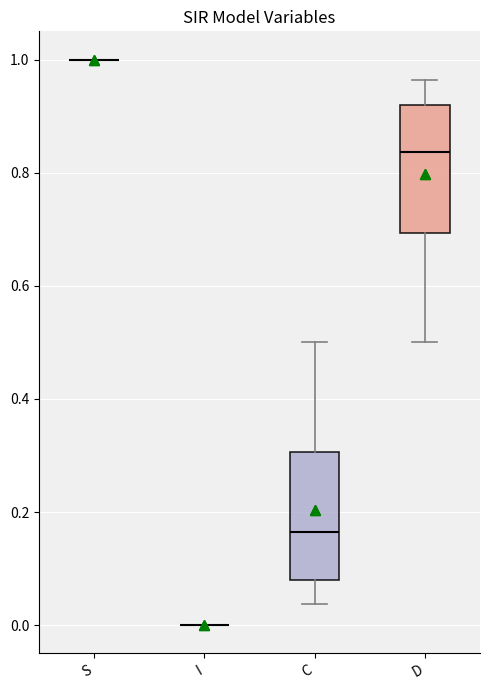

Reading left to right, transcribe this box plot: for each box, give where its median line is, the range the box spans, and where its two whiskers end, as read against the y-axis. The values are not printed on the chart, so give them approximately, as read against the axis.

S: box collapsed to a line at 1.00, whiskers 1.00 to 1.00
I: box collapsed to a line at 0.00, whiskers 0.00 to 0.00
C: median 0.16, box 0.08 to 0.30, whiskers 0.04 to 0.50
D: median 0.84, box 0.70 to 0.92, whiskers 0.50 to 0.96